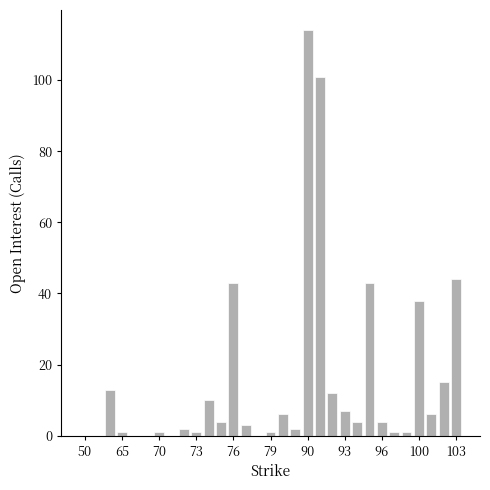

What is the greatest value displayed?

114